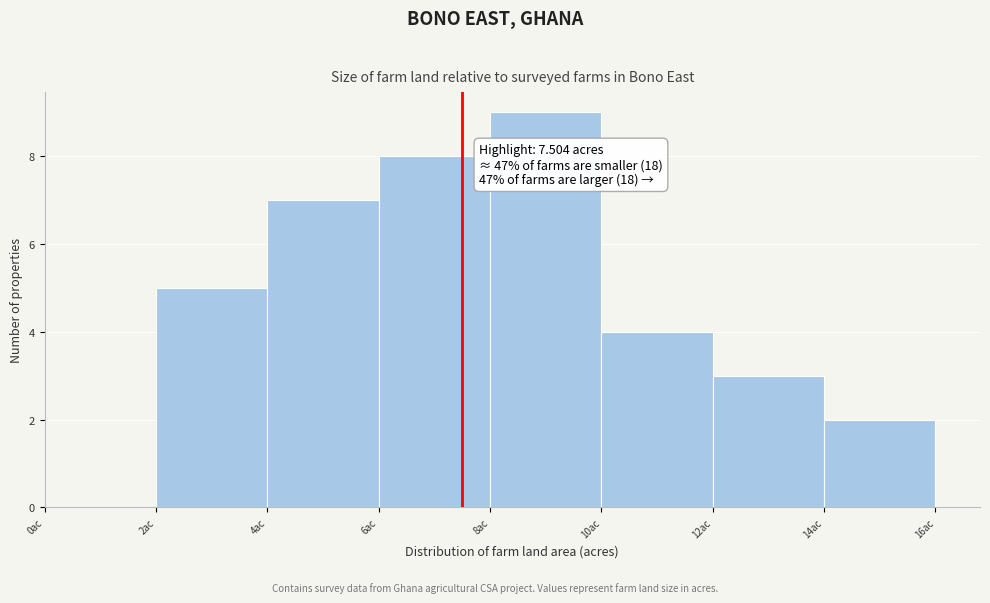

Over which range of the x-axis is the bar tallest?

8 to 10